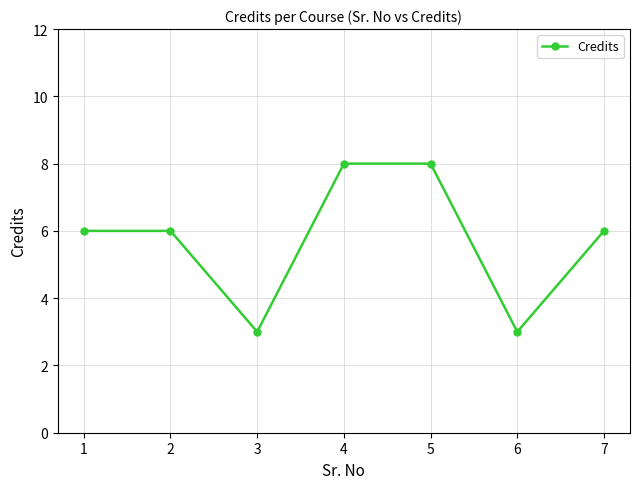

What is the value of the 4th point from the left?

8